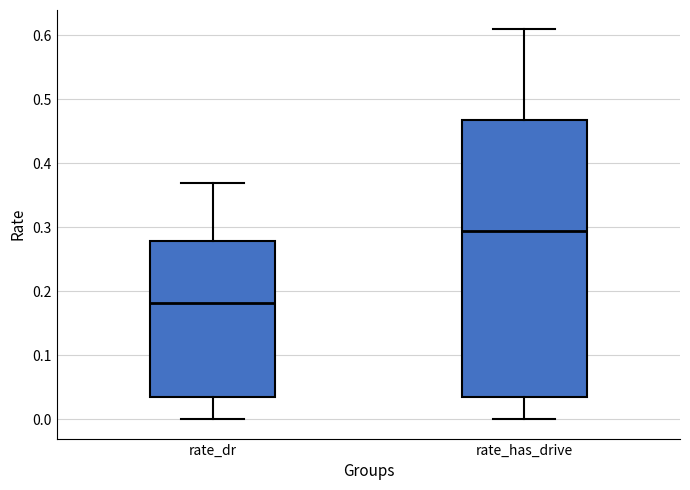

Where does the upper whisker of the box for rate_has_drive end on the y-axis? The values are not printed on the chart, so give them approximately, as read against the axis.

0.61